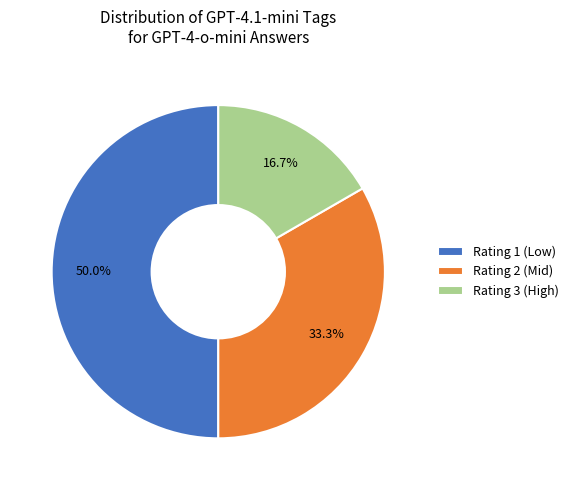

Count the number of slices in the pie.

3